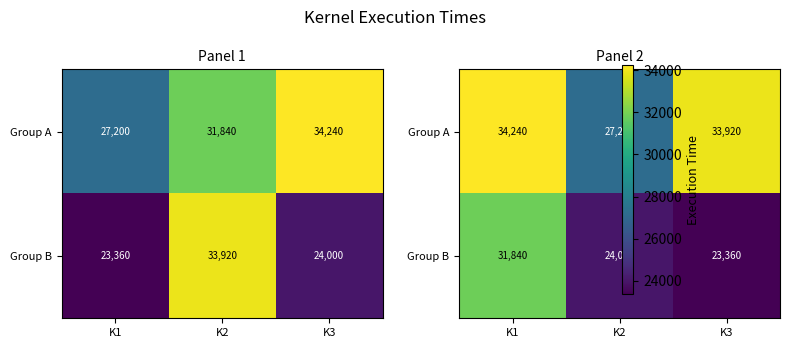

At which category does the chart reach its minimum across all series?

K3